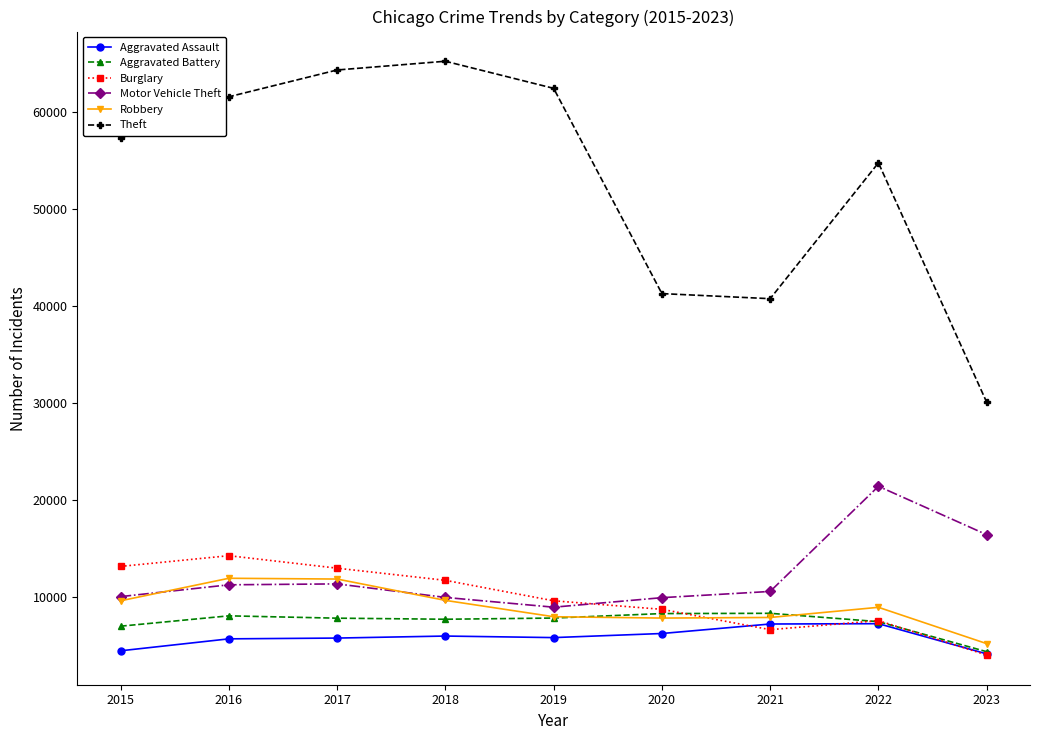

True or false: Motor Vehicle Theft and Aggravated Assault intersect in this chart.

False